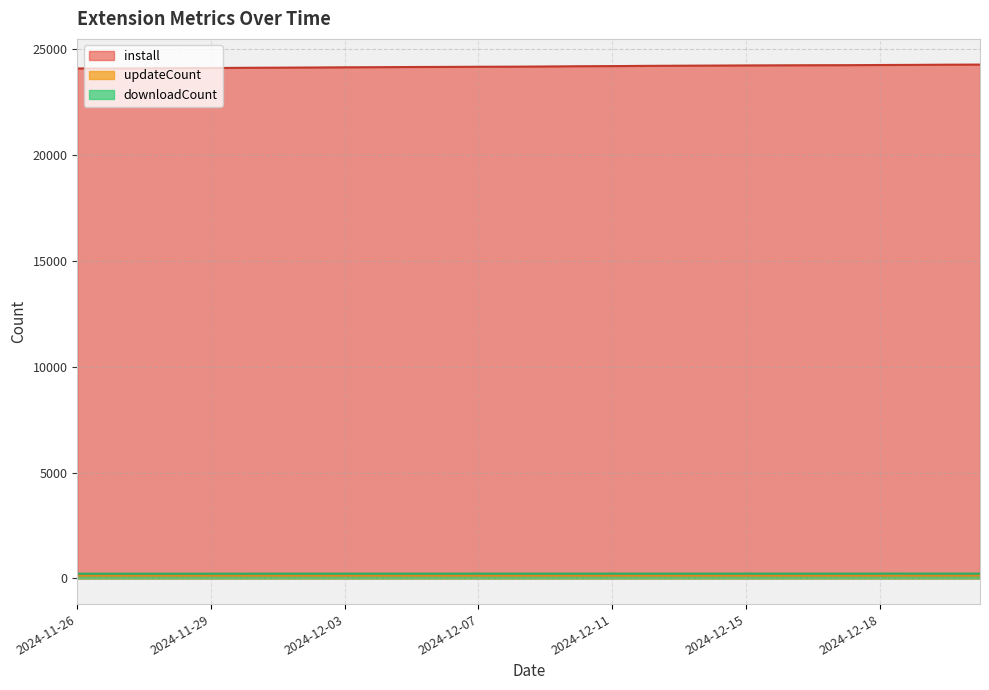

What is the label of the 14th point from the right?

2024-12-09